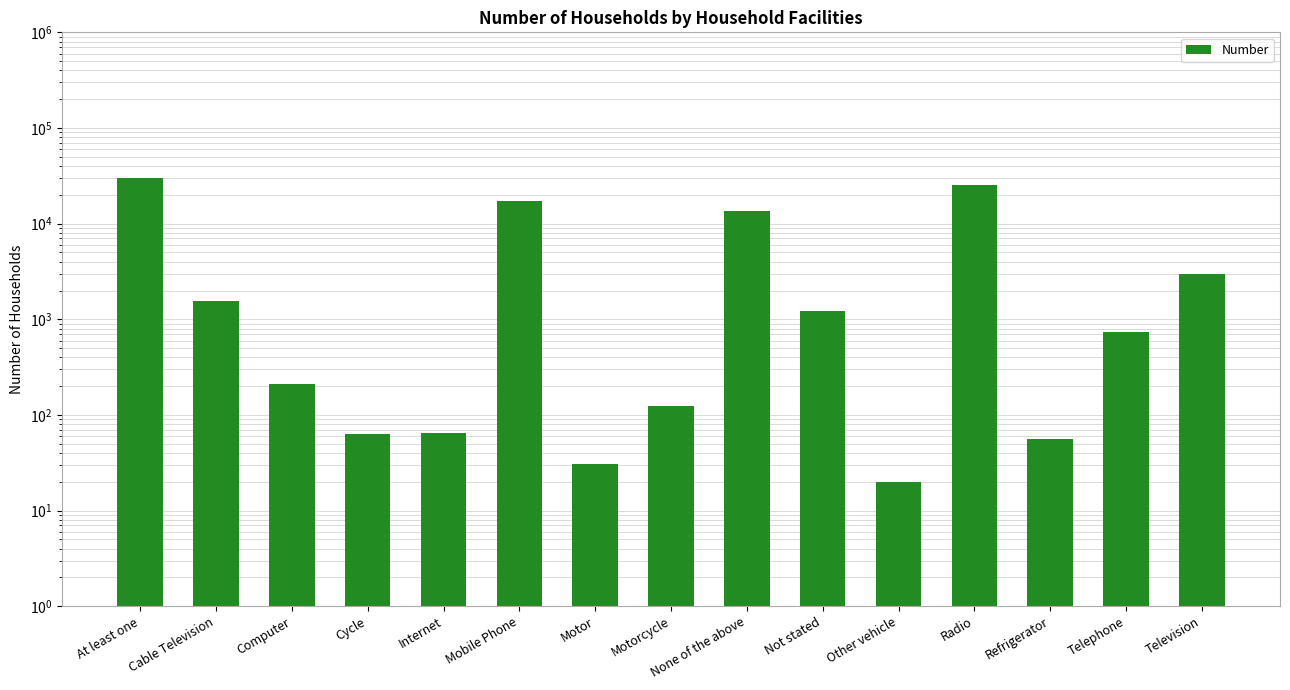

What is the label of the 15th bar from the right?

At least one